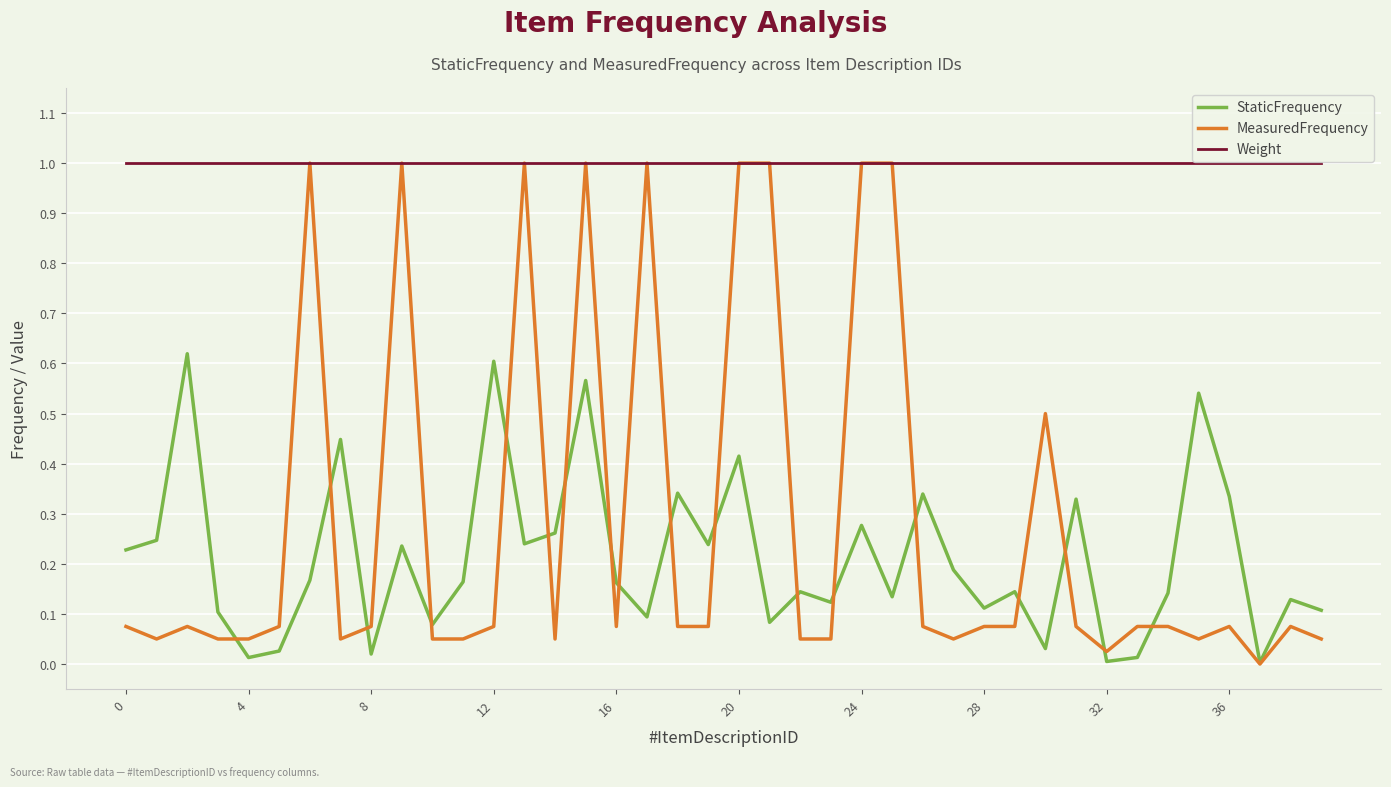

What is the maximum value shown in the chart?

1.0